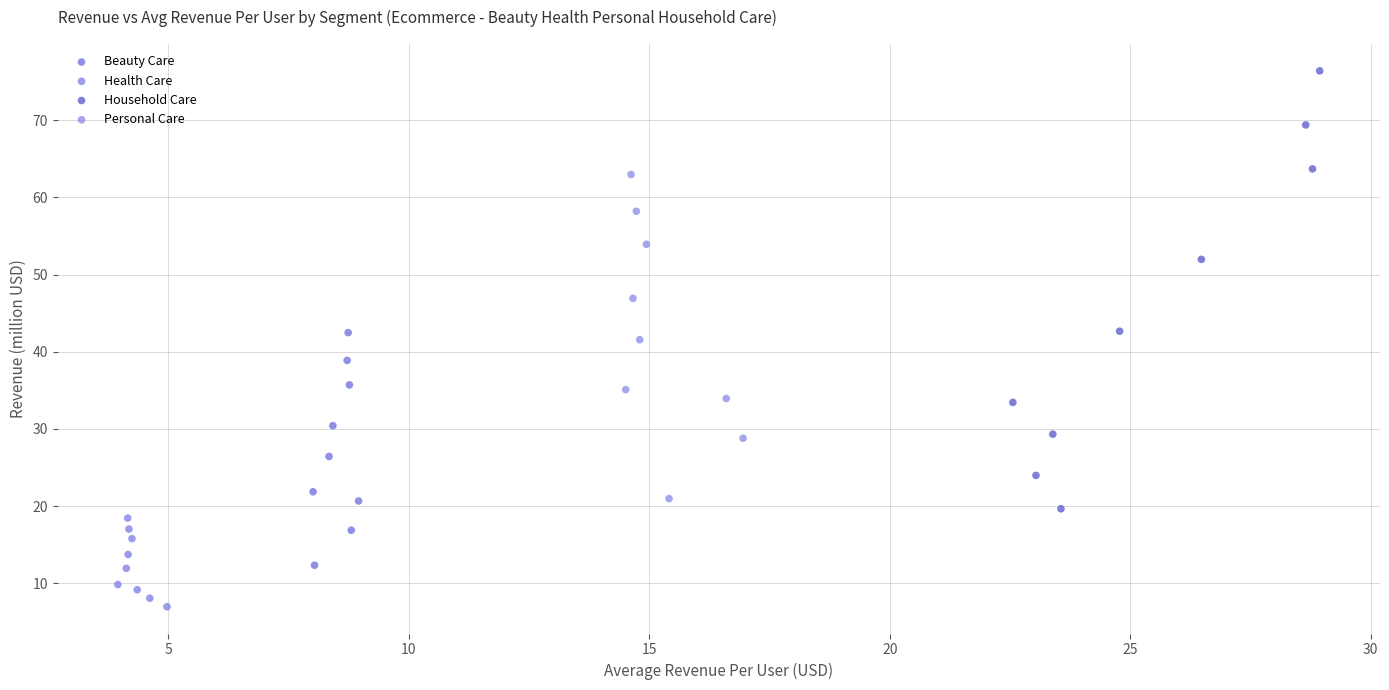

Which series contains the highest Y value?

Household Care